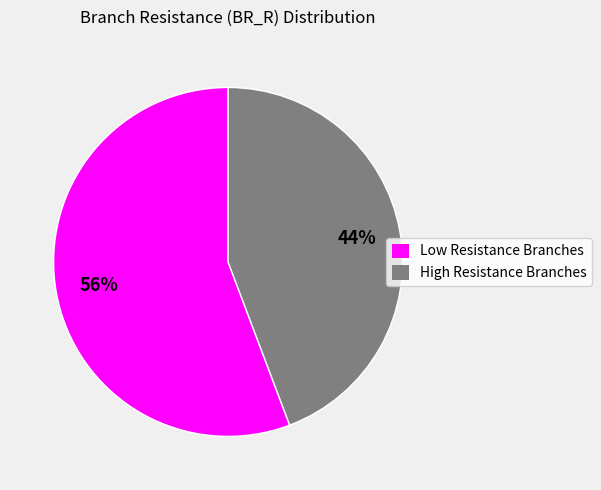

Is there a majority slice in this chart?

Yes